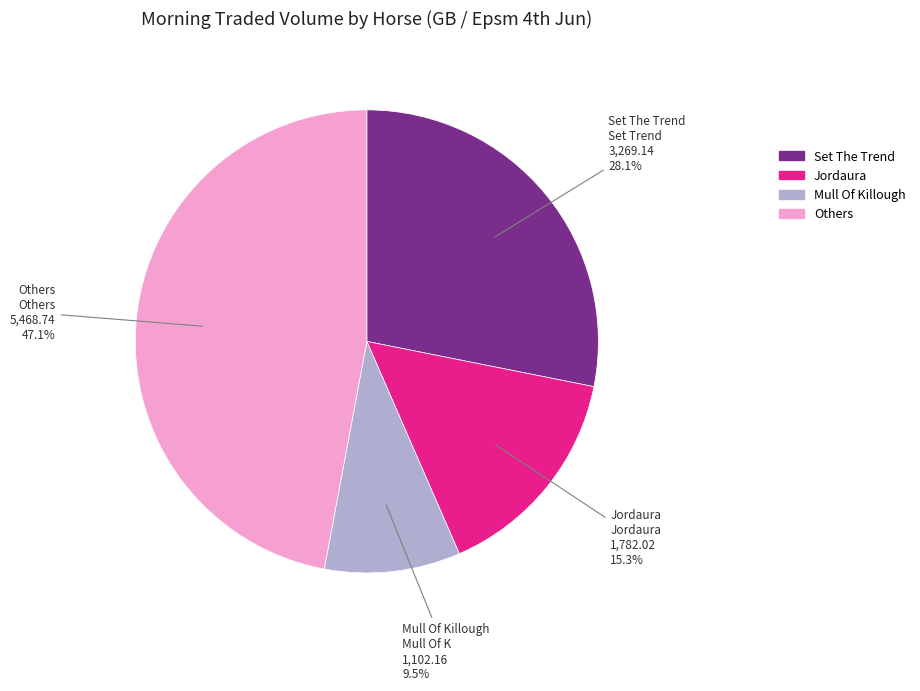

Is there any slice that represents more than half of the pie?

No